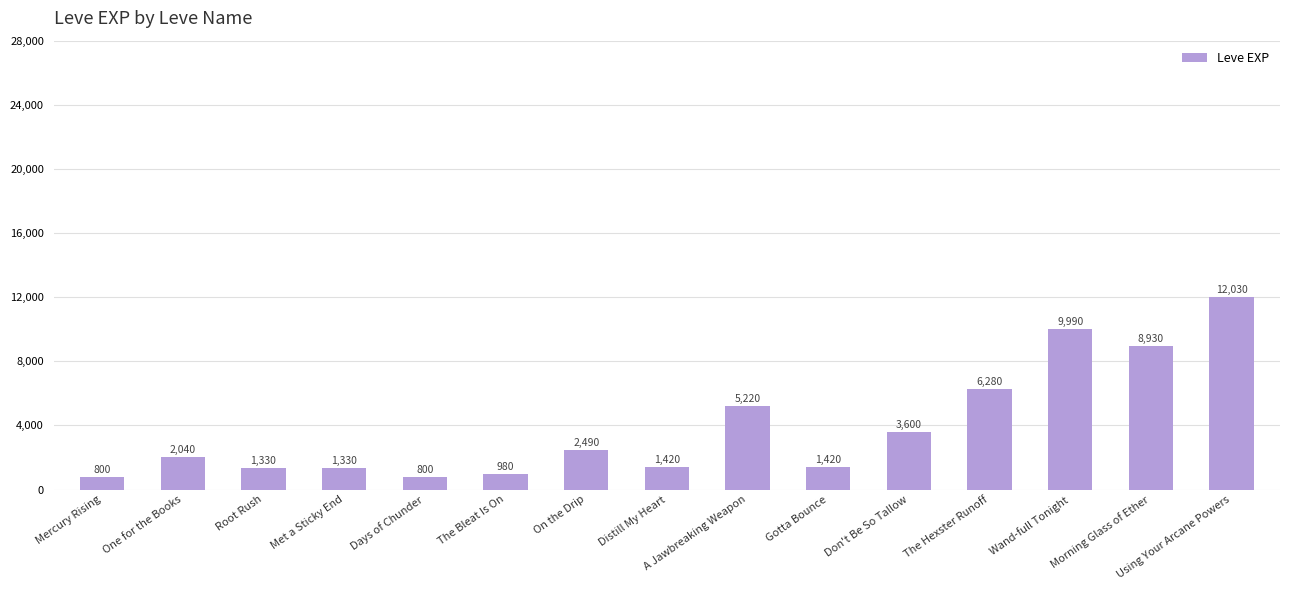

What is the change in value from Mercury Rising to On the Drip?

+1690